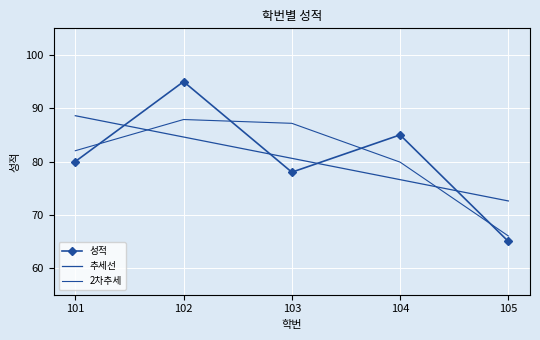

What is the difference between the 2차추세 values at 101 and 103?

5.1